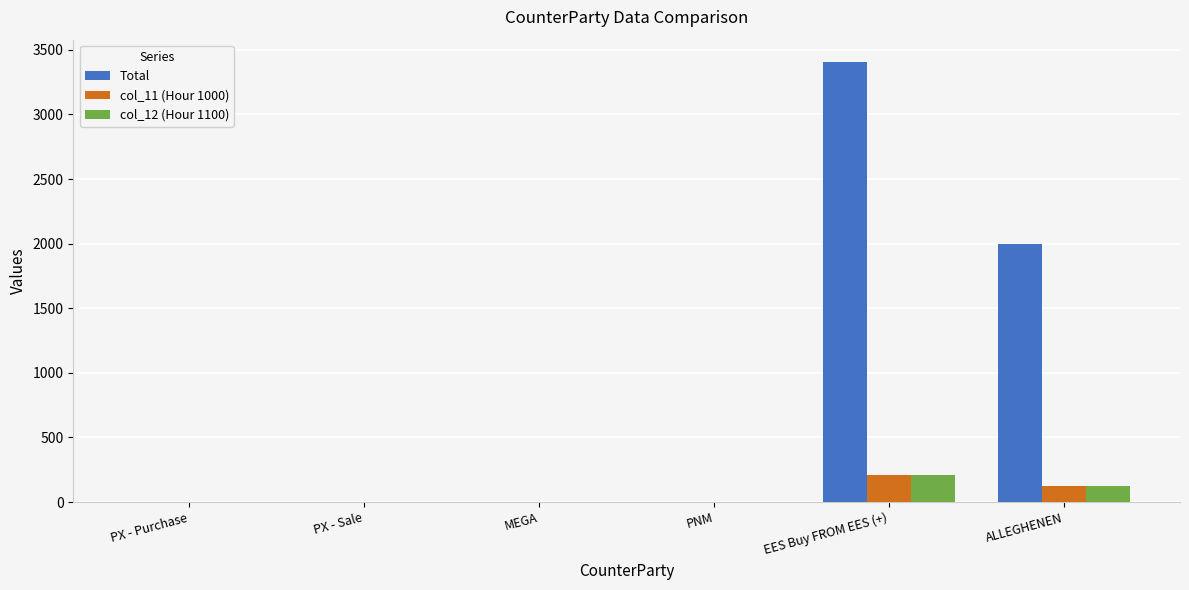

Which series has the largest total across all categories?

Total